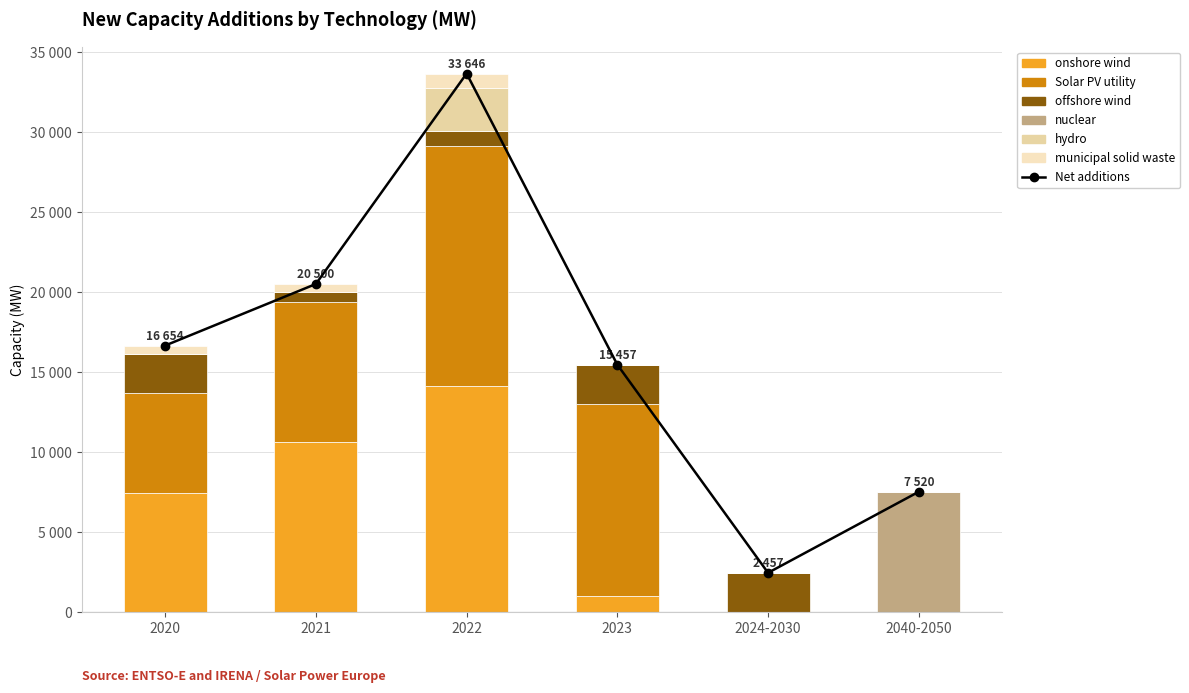

Reading right to left, list all the values displayed in this chart.

onshore wind: 0	0	1000	14122	10643	7464
Solar PV utility: 0	0	12000	15000	8750	6221
offshore wind: 0	2457	2457	963	595	2457
nuclear: 7520	0	0	0	0	0
hydro: 0	0	0	2653	0	0
municipal solid waste: 0	0	0	908	512	512